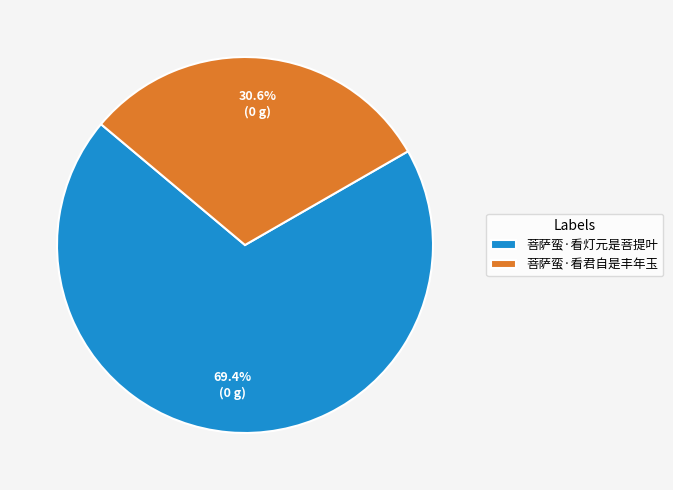

Approximately how many times larger is the value at 菩萨蛮·看君自是丰年玉 compared to 菩萨蛮·看灯元是菩提叶?

0.4